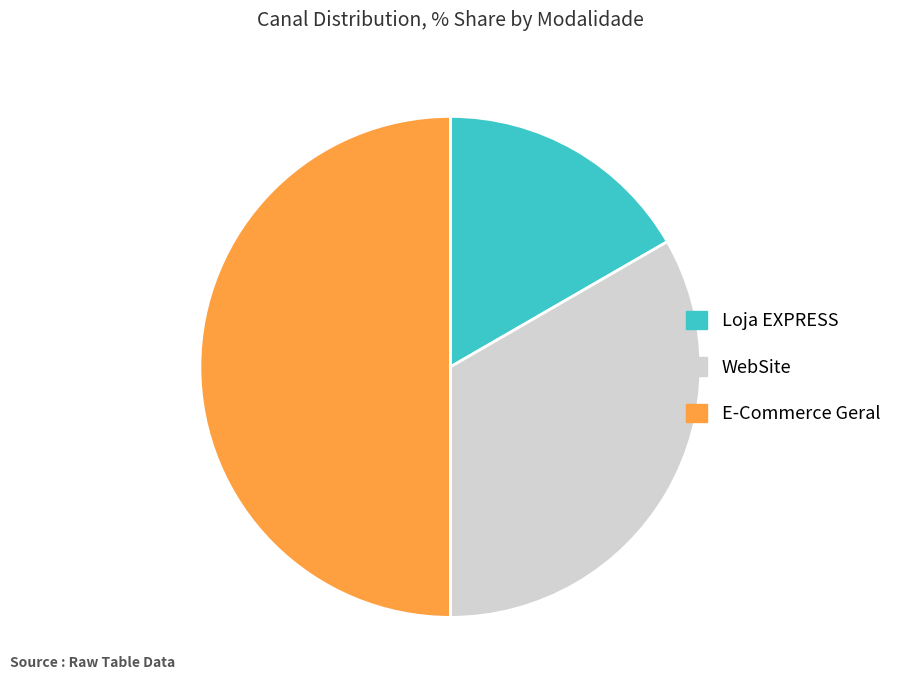

Is Loja EXPRESS the majority of the pie?

No